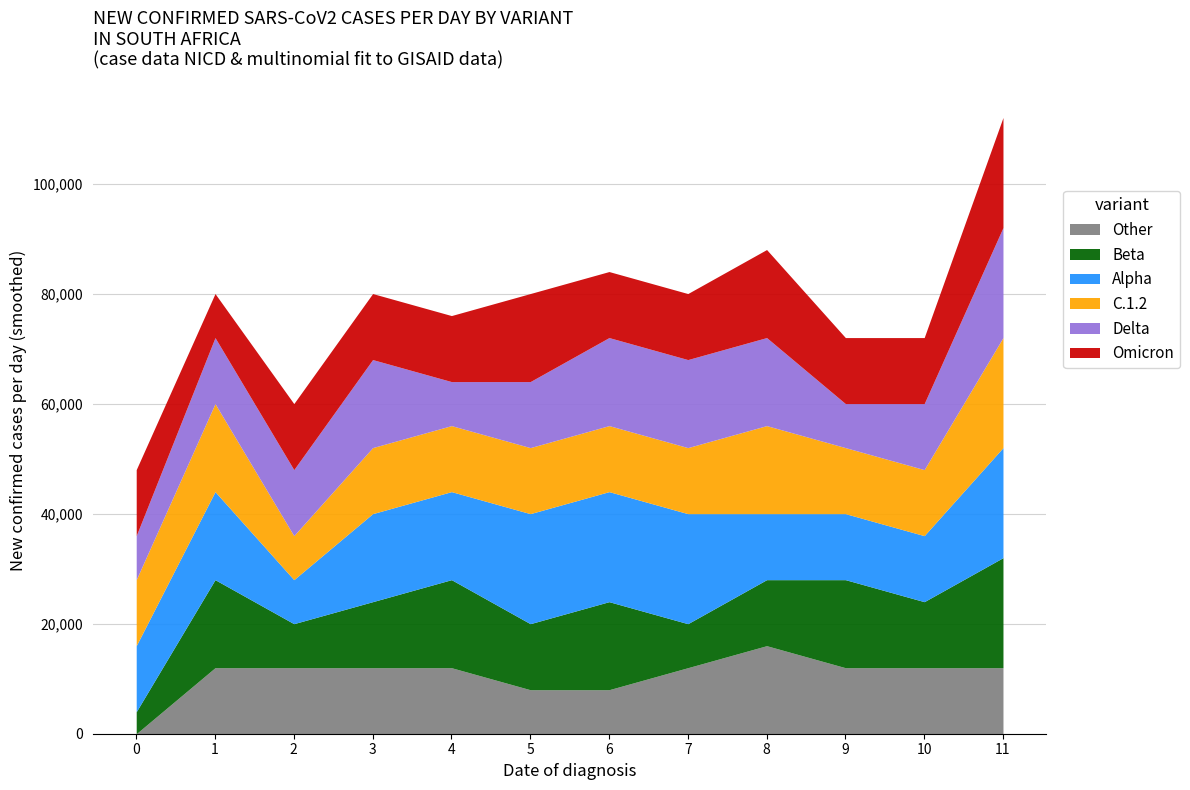

What is the total value across all series at 2?

60000